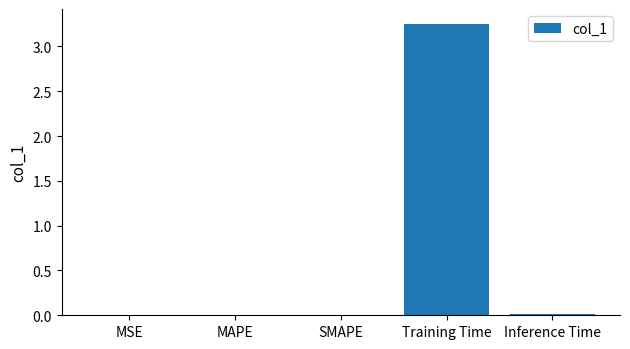

Is it true that the value at MAPE is 0.0?

True